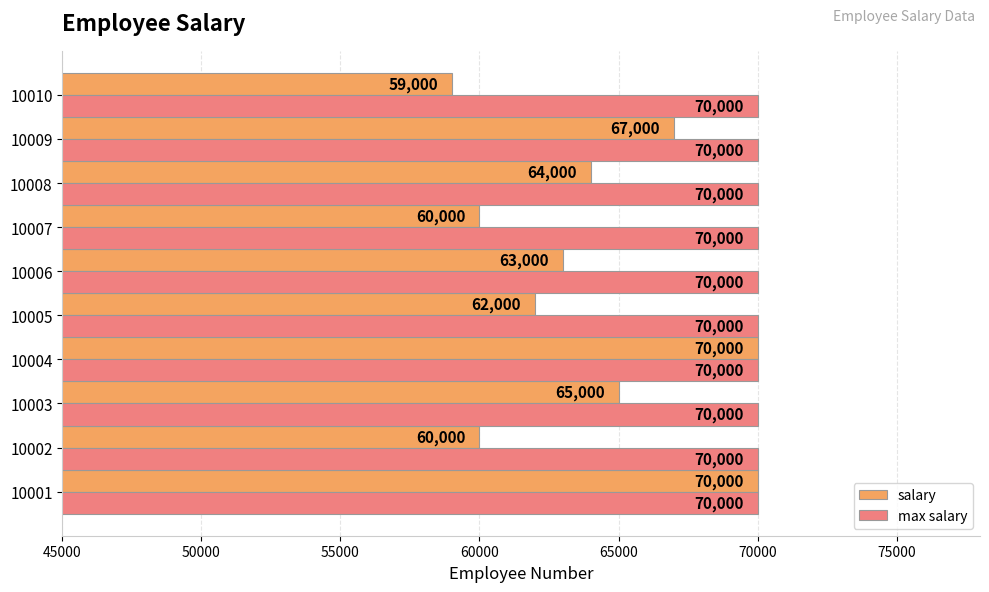

Is the value of salary at 10002 greater than the value of max salary at 10002?

No